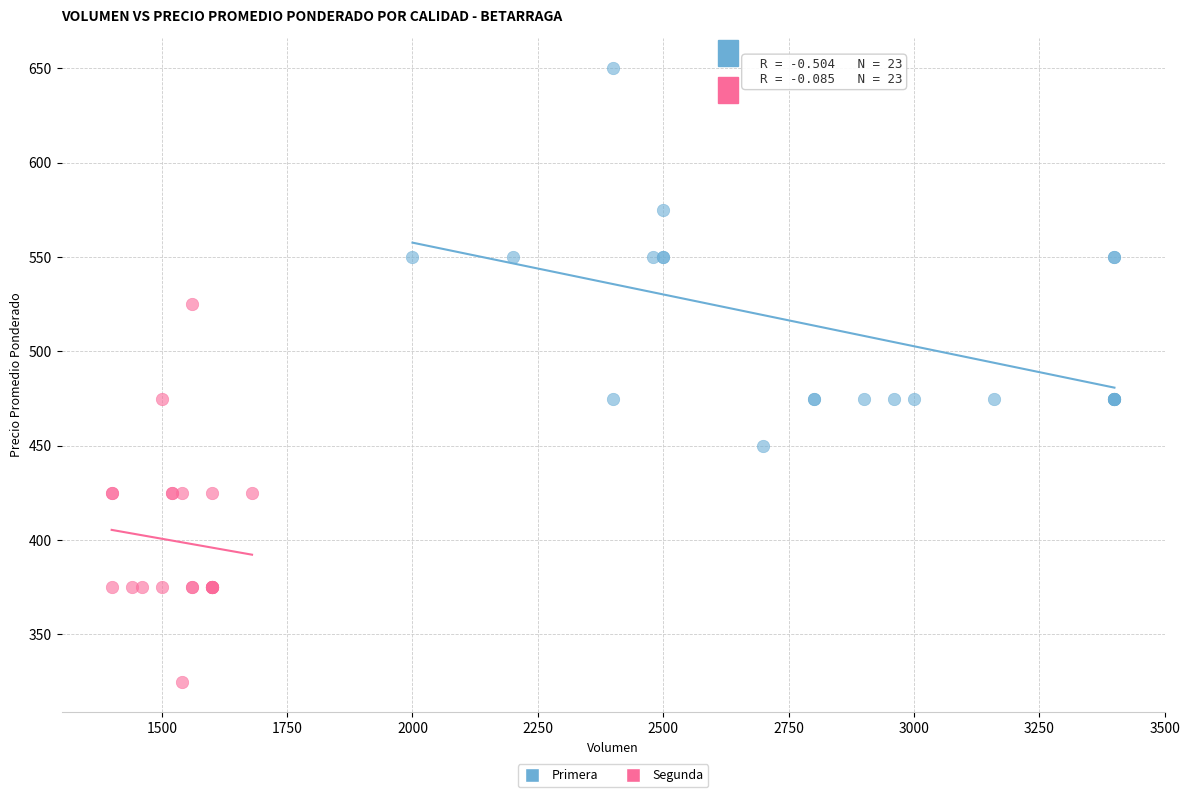

Which series contains the lowest Y value?

Segunda